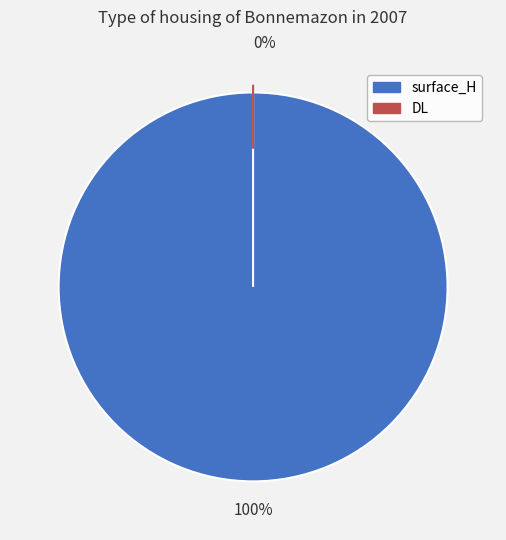

Rank the categories by value from lowest to highest.

DL, surface_H